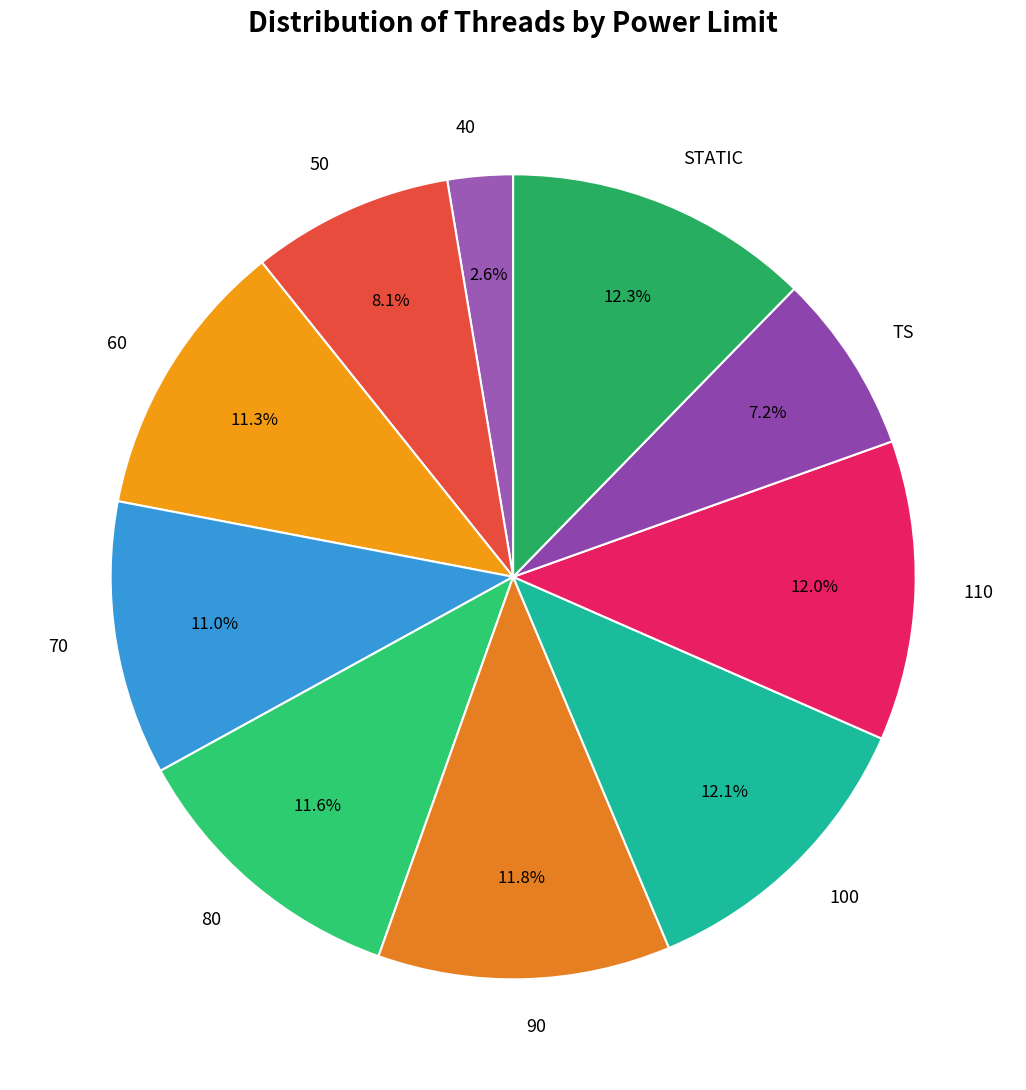

Between 70 and 40, which is larger?

70